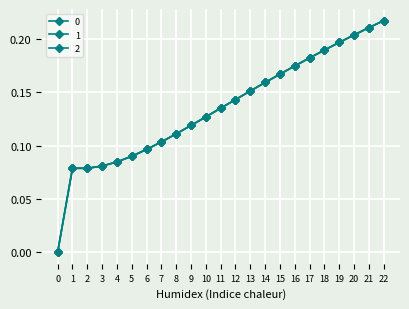

What is the total value across all series at 16?

0.5